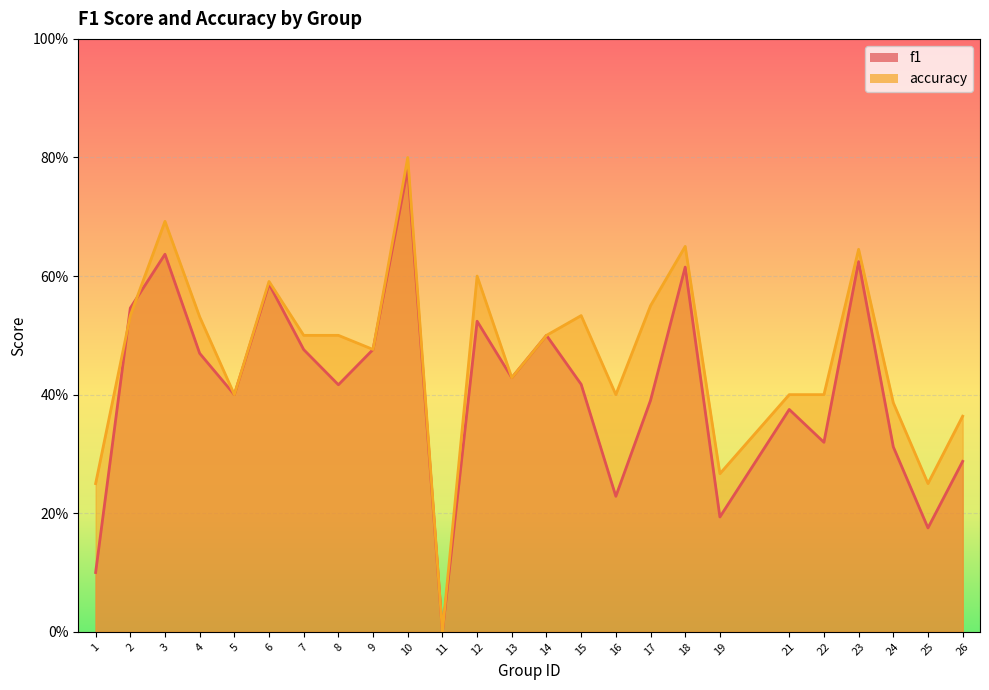

The value of f1 at 1 is 0.0. True or false?

False